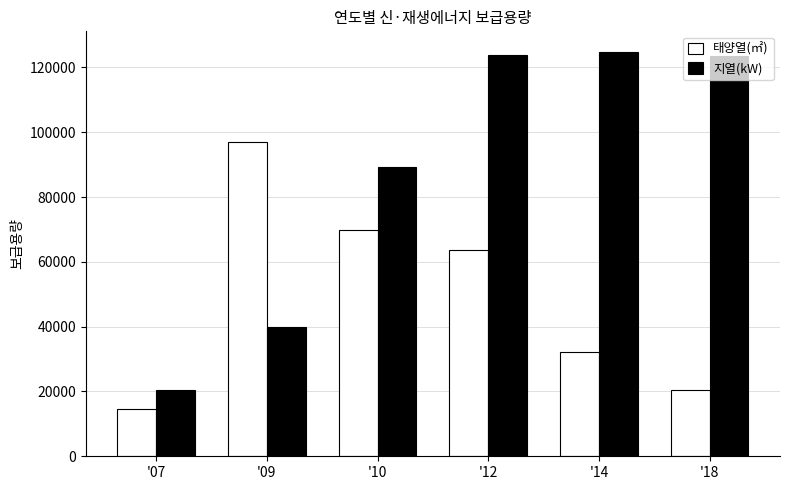

Count the number of categories in the chart.

6